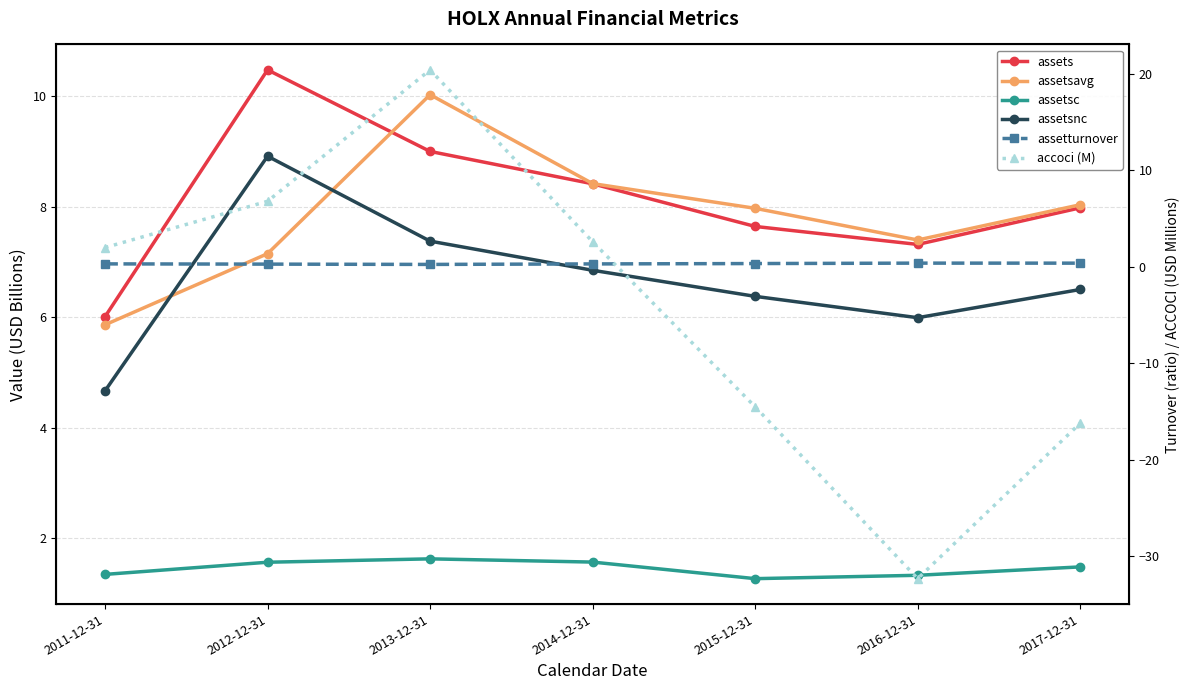

What is the difference between the assetsnc values at 2012-12-31 and 2017-12-31?

2.4